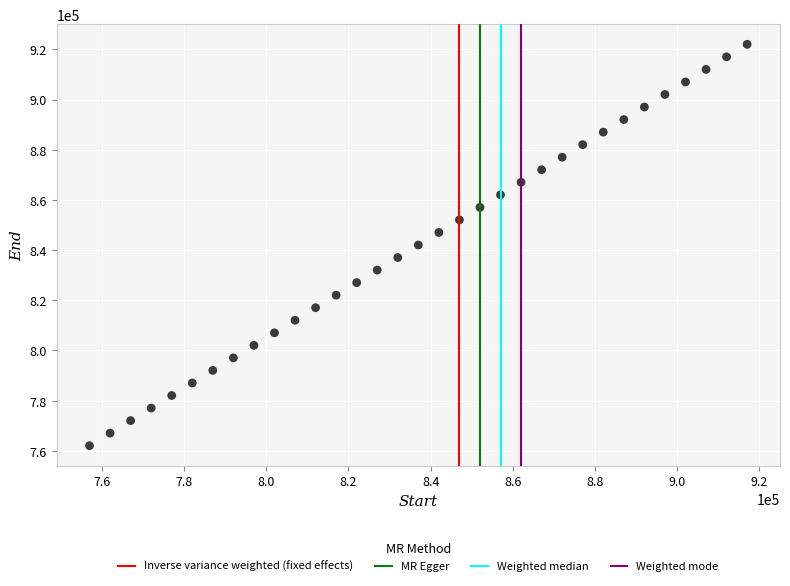

What is the range of Y values (max minus min)?

160008